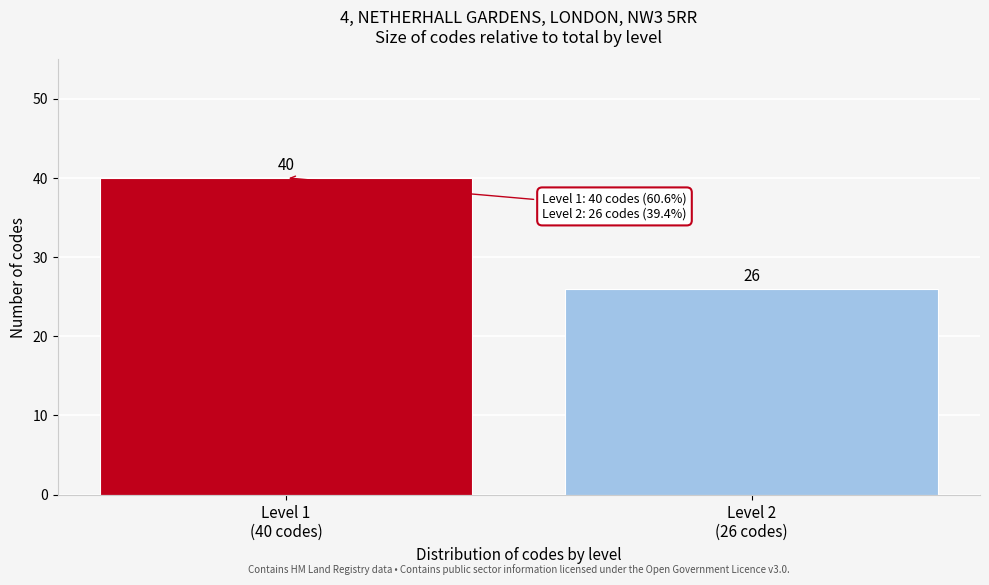

Reading left to right, what are all the values shown in this chart?

40	26